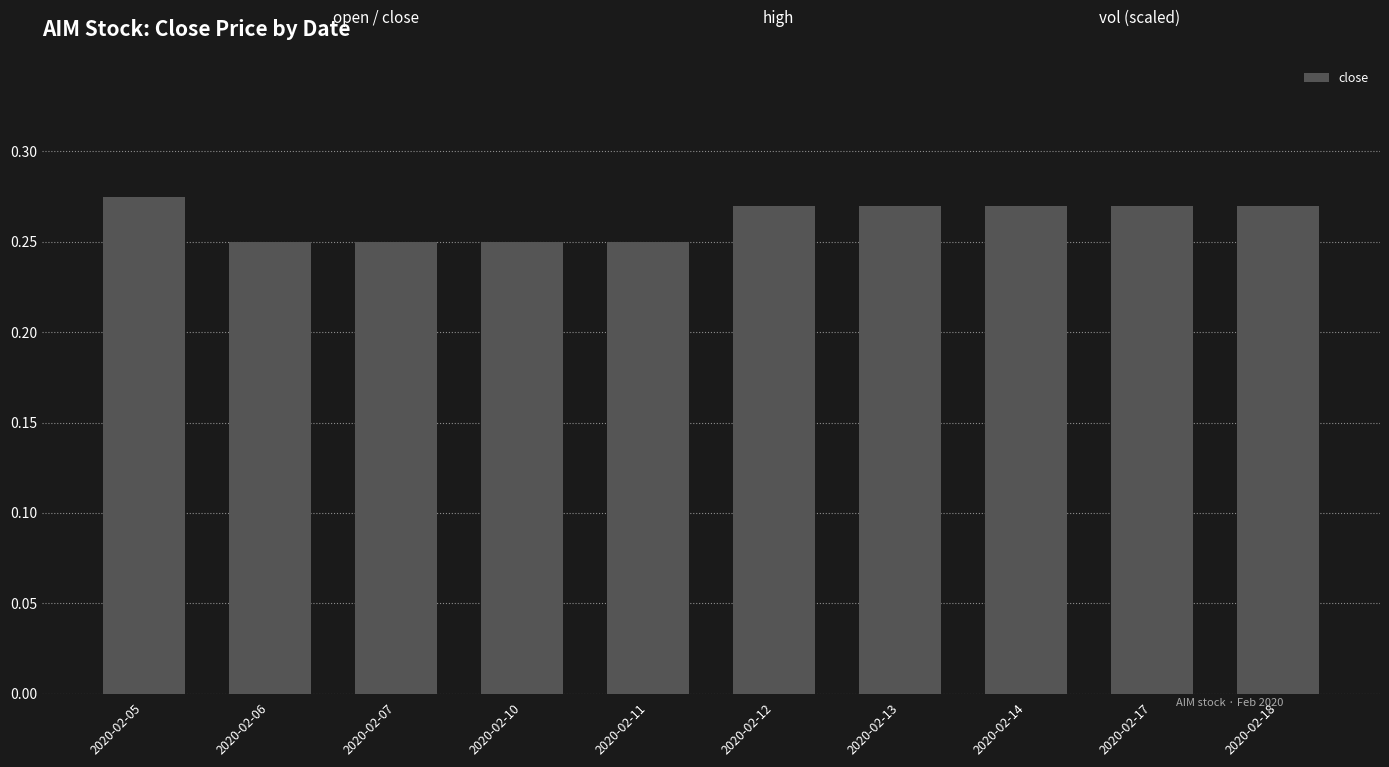

What is the sum of the values at 2020-02-06 and 2020-02-11?

0.5